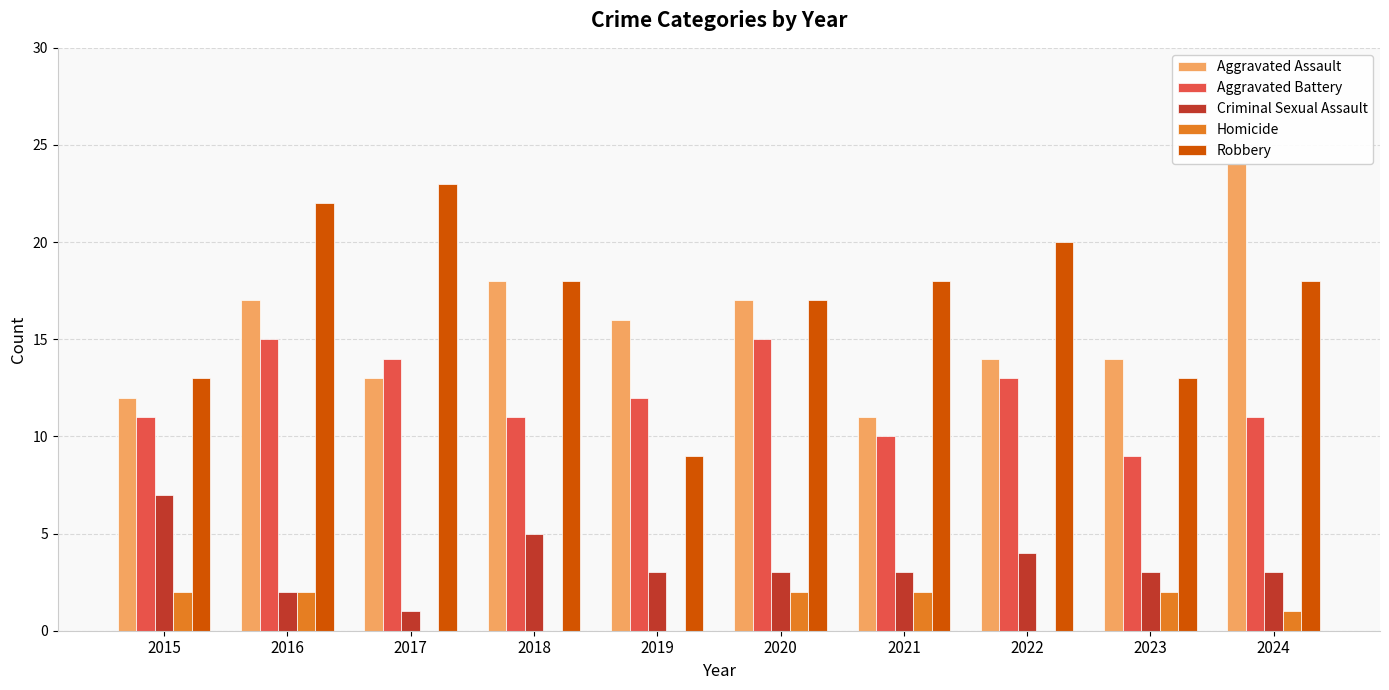

Reading left to right, list all the values displayed in this chart.

Aggravated Assault: 2015=12	2016=17	2017=13	2018=18	2019=16	2020=17	2021=11	2022=14	2023=14	2024=24
Aggravated Battery: 2015=11	2016=15	2017=14	2018=11	2019=12	2020=15	2021=10	2022=13	2023=9	2024=11
Criminal Sexual Assault: 2015=7	2016=2	2017=1	2018=5	2019=3	2020=3	2021=3	2022=4	2023=3	2024=3
Homicide: 2015=2	2016=2	2017=0	2018=0	2019=0	2020=2	2021=2	2022=0	2023=2	2024=1
Robbery: 2015=13	2016=22	2017=23	2018=18	2019=9	2020=17	2021=18	2022=20	2023=13	2024=18